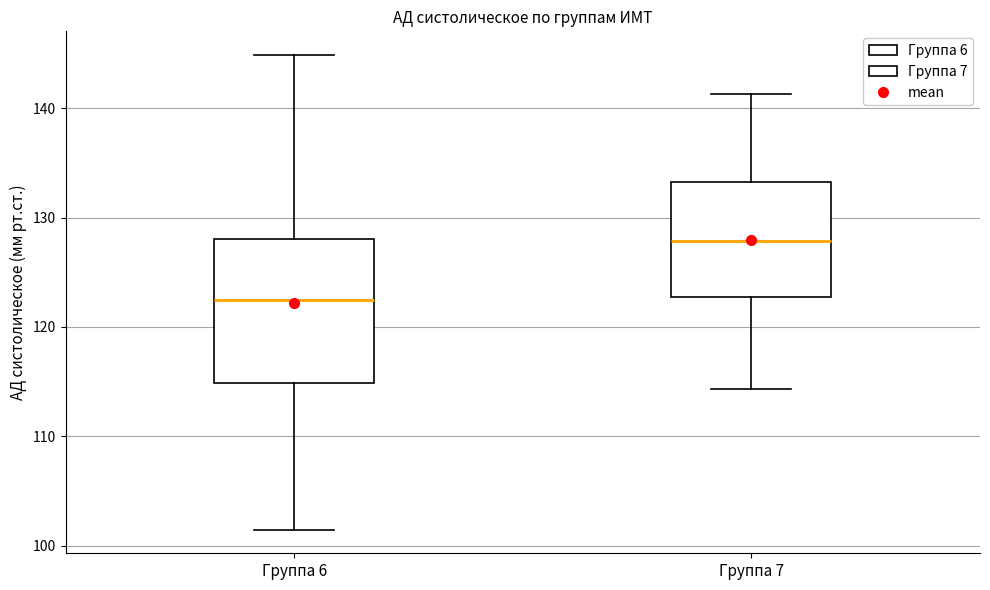

Reading left to right, transcribe this box plot: for each box, give where its median line is, the range the box spans, and where its two whiskers end, as read against the y-axis. The values are not printed on the chart, so give them approximately, as read against the axis.

Группа 6: median 122, box 115 to 128, whiskers 101 to 145
Группа 7: median 128, box 123 to 133, whiskers 114 to 141